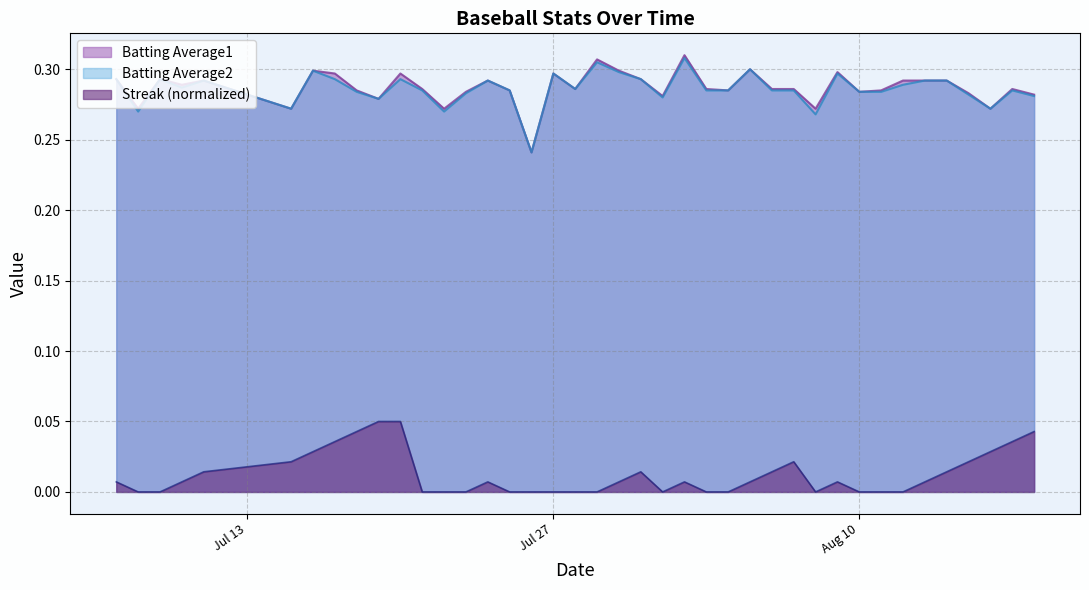

What is the label of the 8th point from the right?

2010-08-11